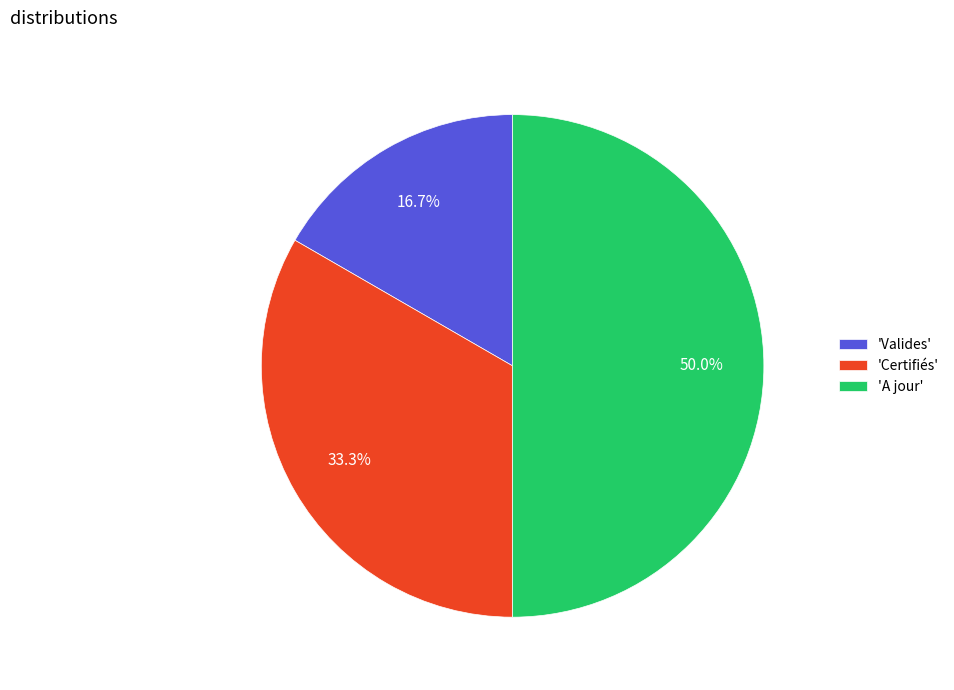

Which slice is the largest?

'A jour'